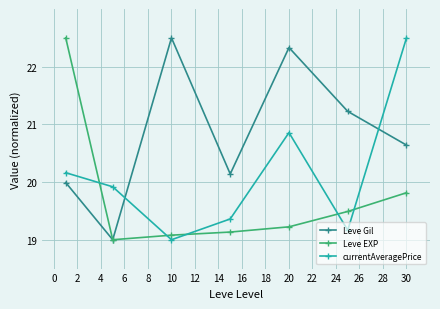

What is the value of the Leve EXP point at the 3rd from the left?

19.1